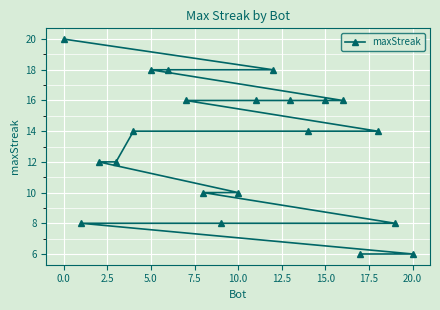

What is the greatest value displayed?

20